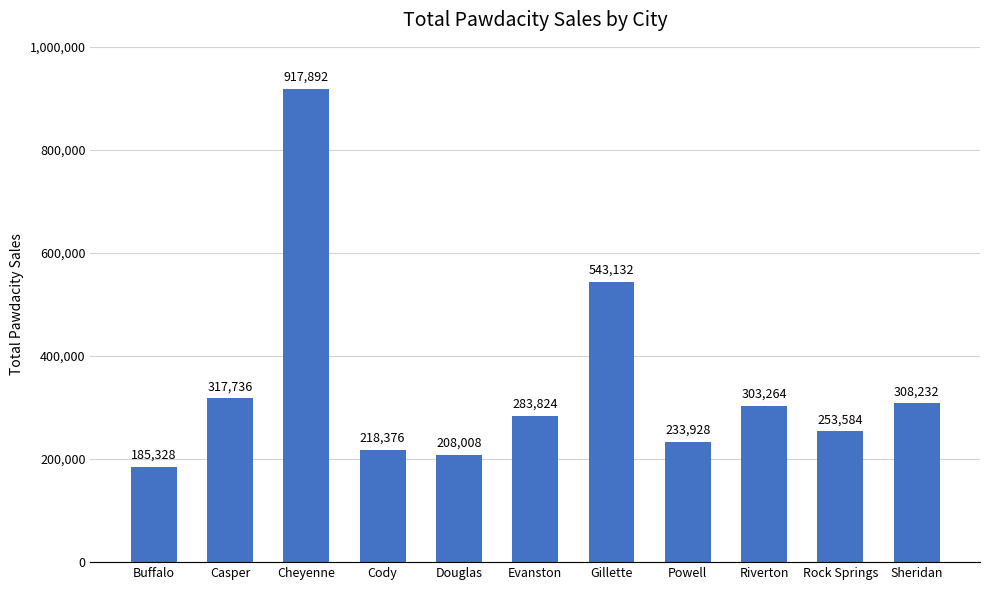

What is the value of the 7th bar from the left?

543132